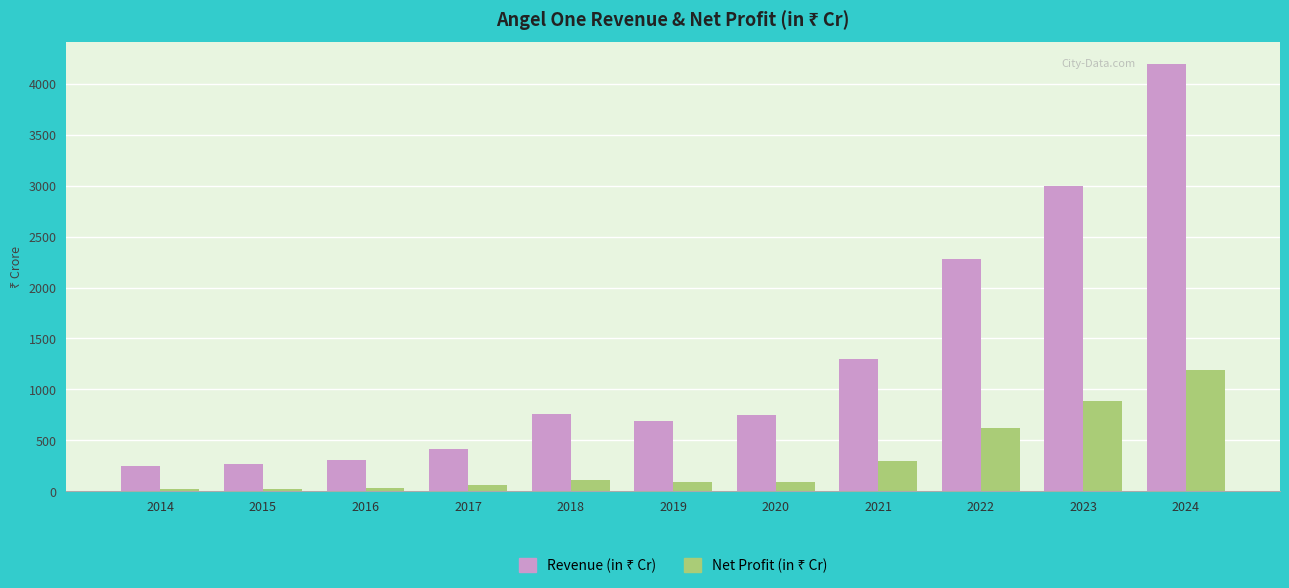

What is the minimum value shown in the chart?

21